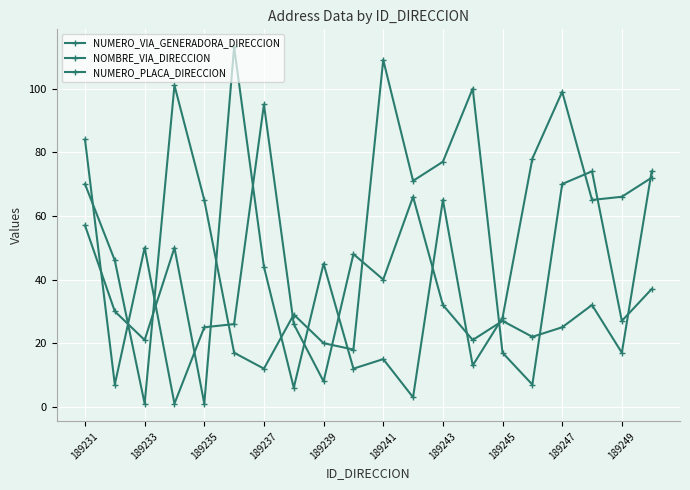

Where is the first local minimum for NUMERO_PLACA_DIRECCION?

189233